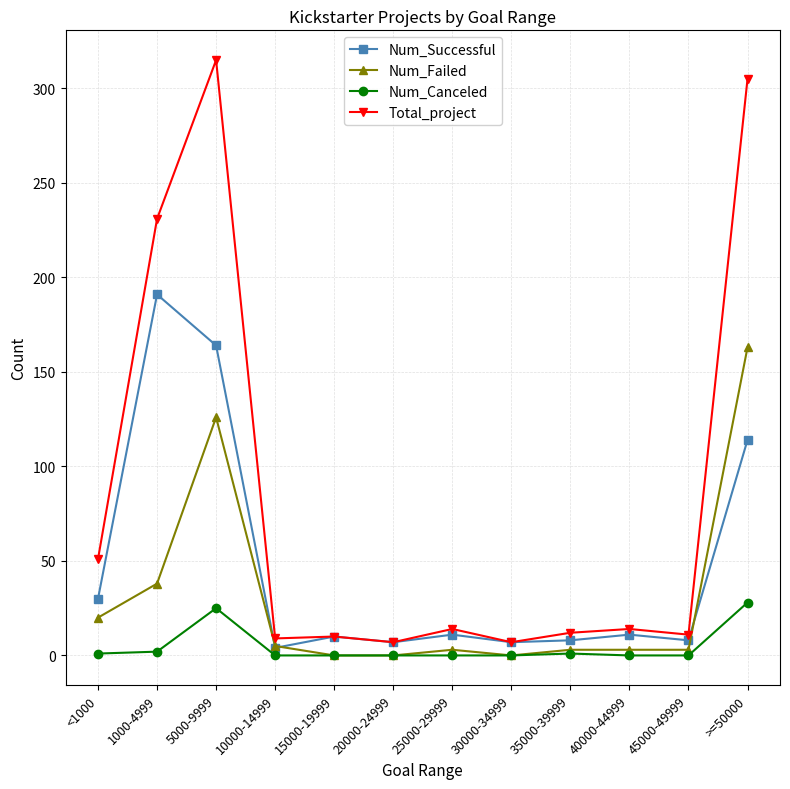

What is the value of the Num_Canceled point at the 2nd from the left?

2